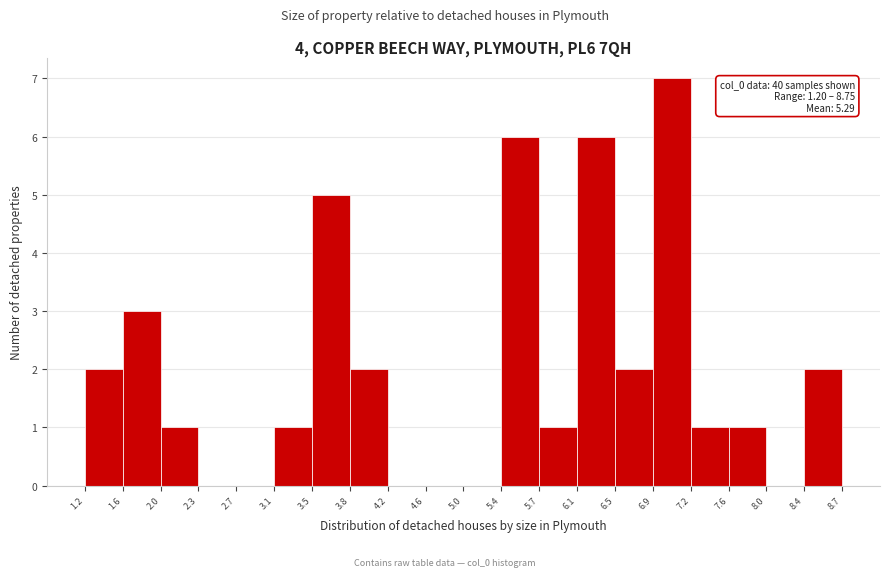

Which range on the x-axis has the tallest bar?

6.9 to 7.2